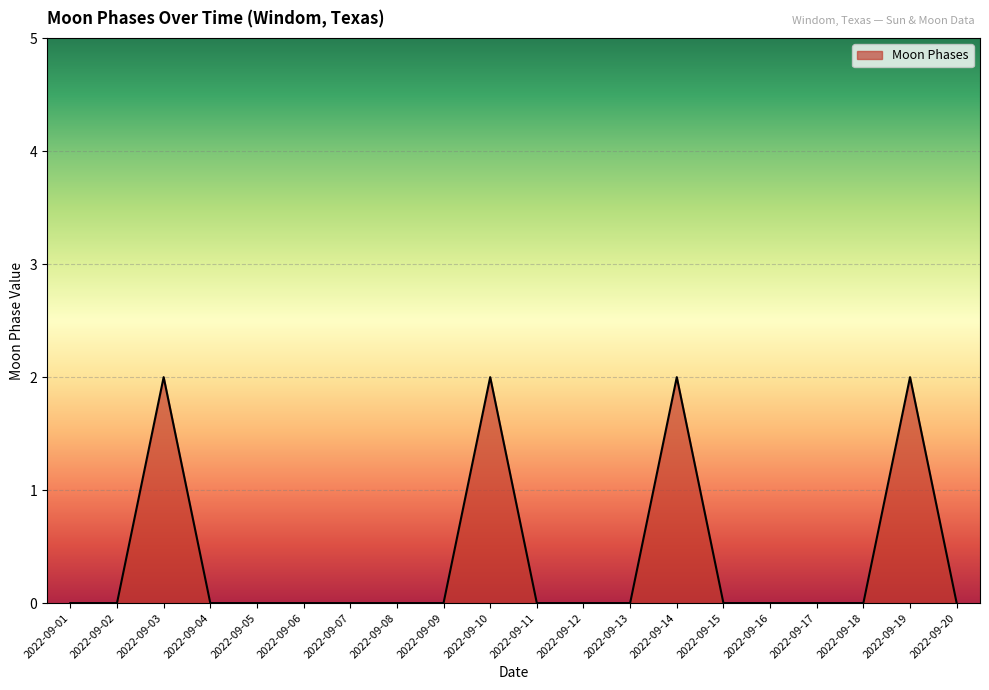

True or false: the data shows 1 at 2022-09-14.

False